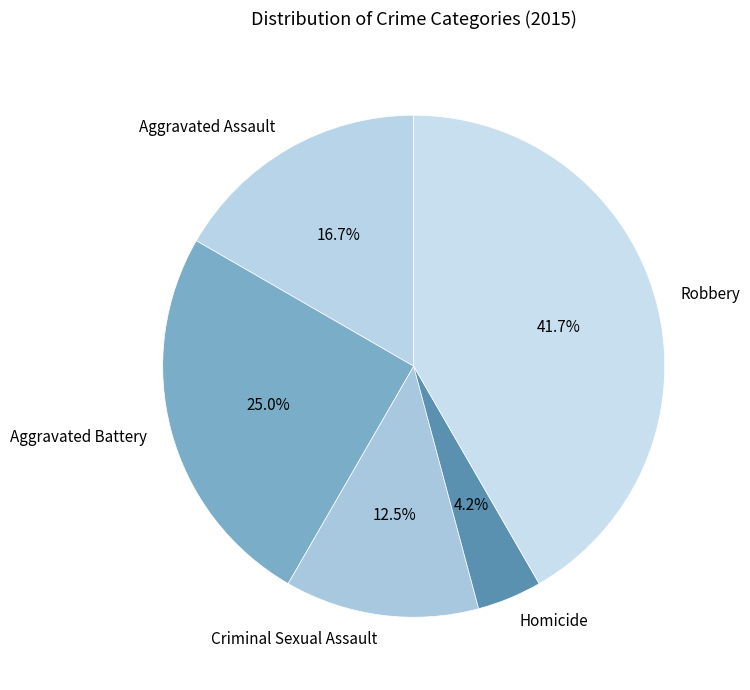

Is it true that Homicide is 9% of the pie?

False